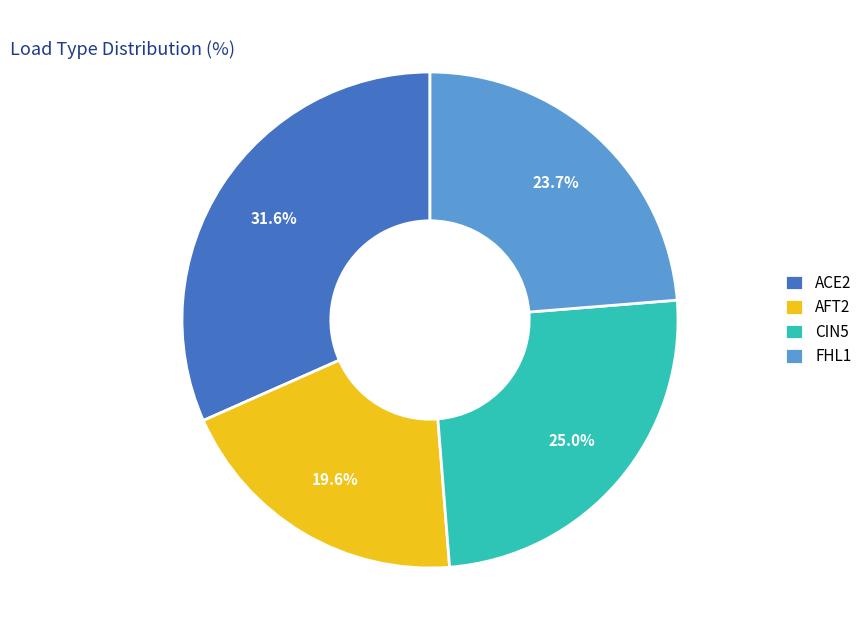

To the nearest percent, what is the average slice percentage?

25%